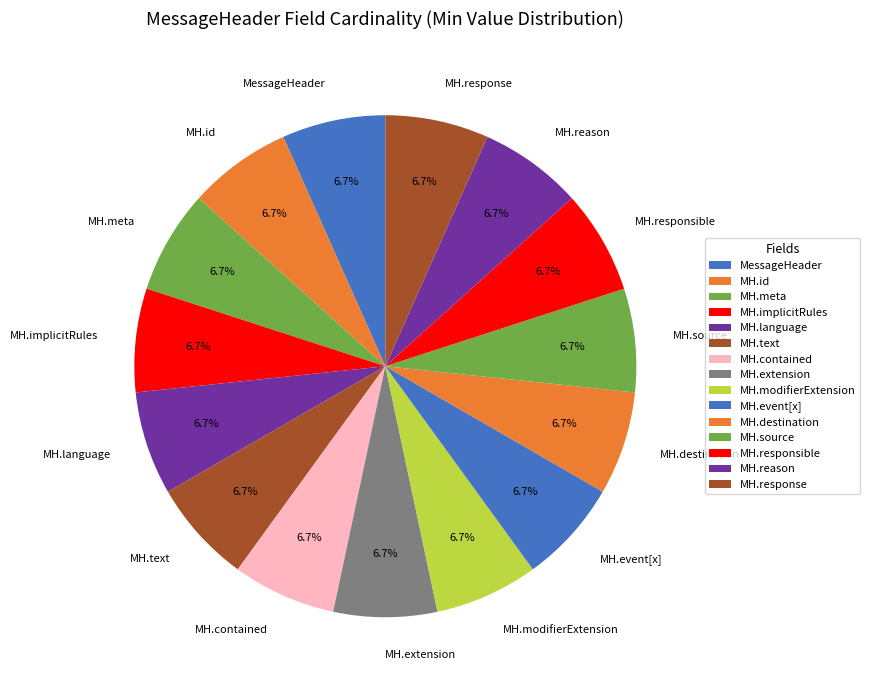

Is there a majority slice in this chart?

No